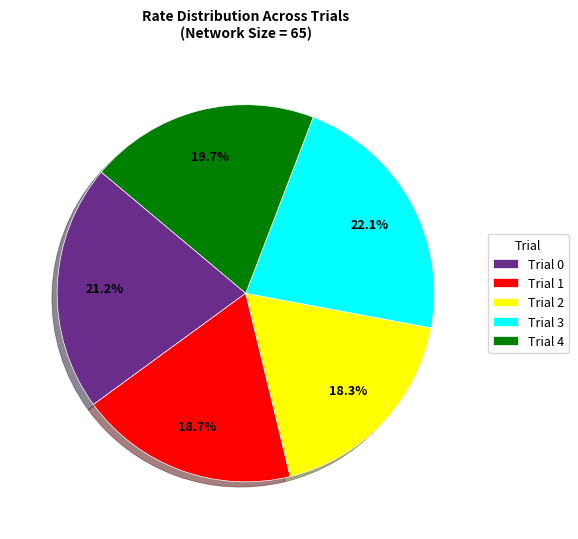

To the nearest percent, what is the combined percentage of Trial 1 and Trial 3?

41%